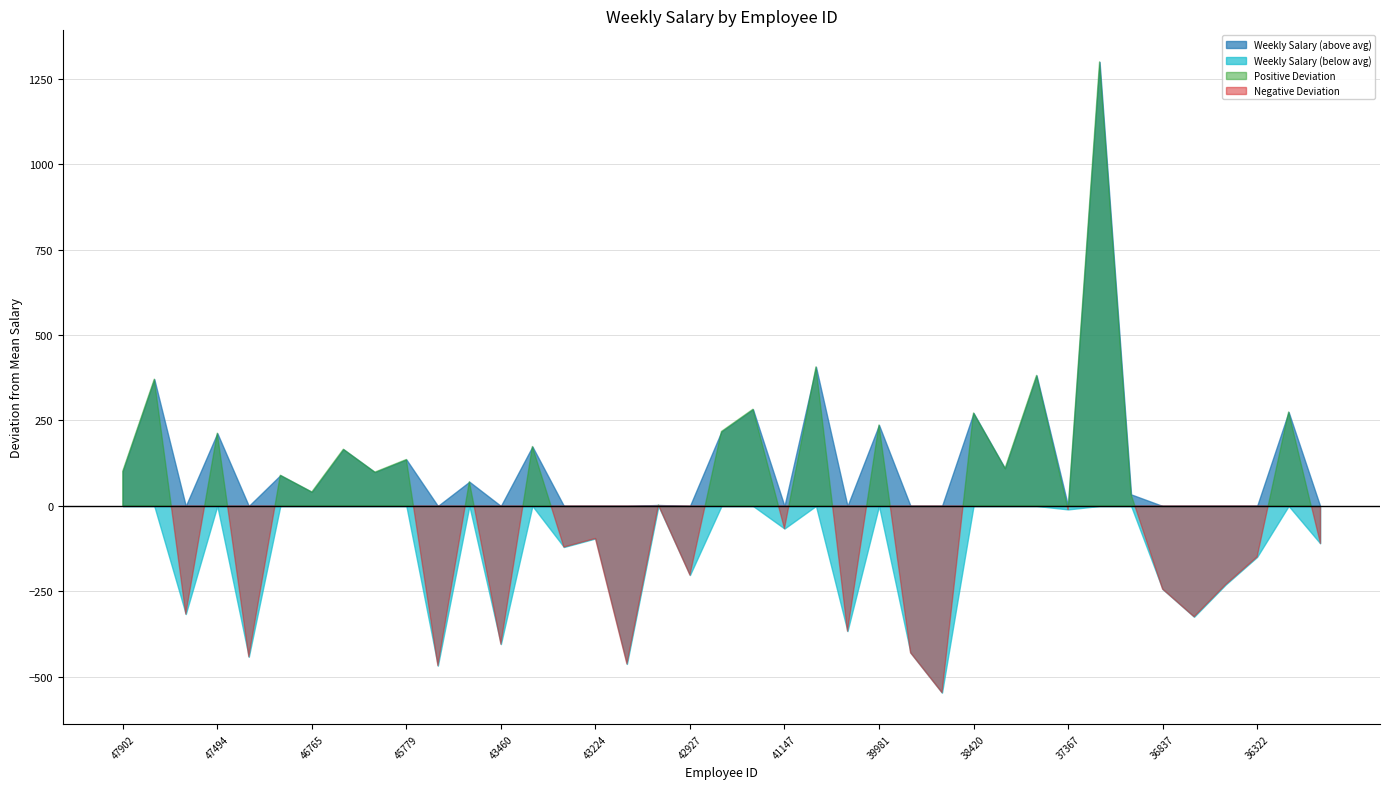

Reading left to right, what are all the values shown in this chart?

47902=1463	47807=1732	47667=1045	47494=1574	46946=920	46826=1451	46765=1402	46443=1527	46179=1460	45779=1497	45470=894	45057=1432	43460=957	43421=1535	43339=1241	43224=1266	43011=899	43003=1364	42927=1159	42622=1579	42151=1644	41147=1295	40729=1768	40464=995	39981=1598	39389=932	38836=815	38420=1633	38099=1471	37639=1743	37367=1351	36884=2660	36839=1395	36837=1118	36538=1037	36423=1131	36322=1212	36242=1636	35914=1252